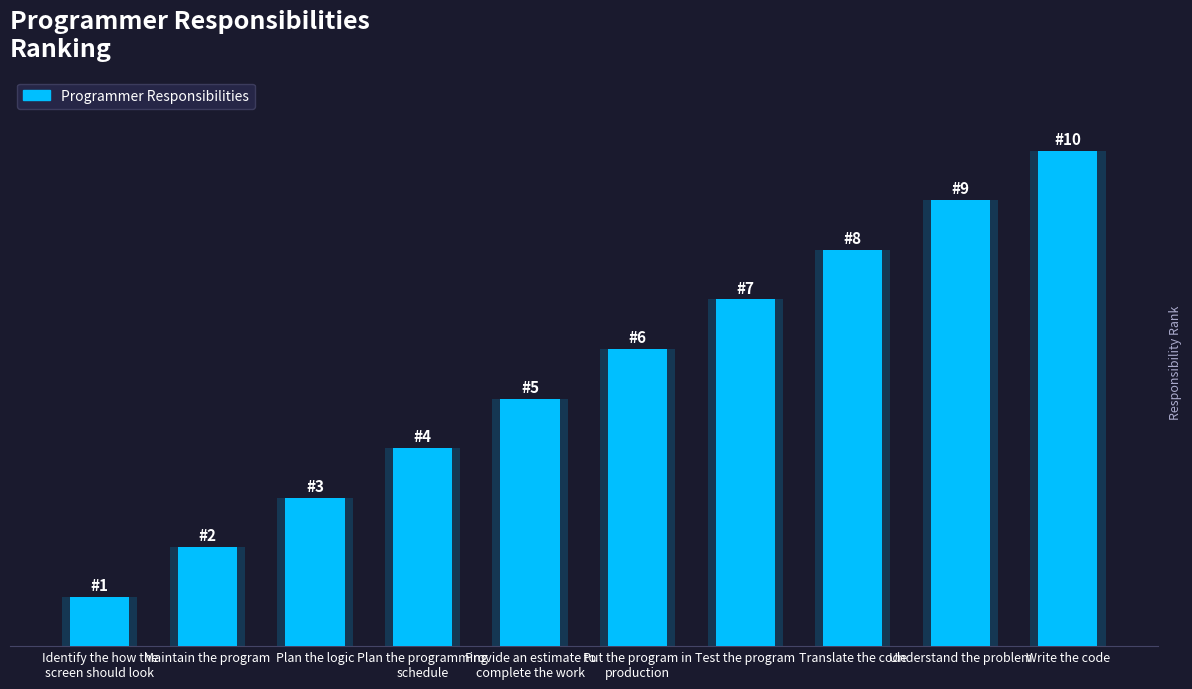

What is the sum of all values?

55